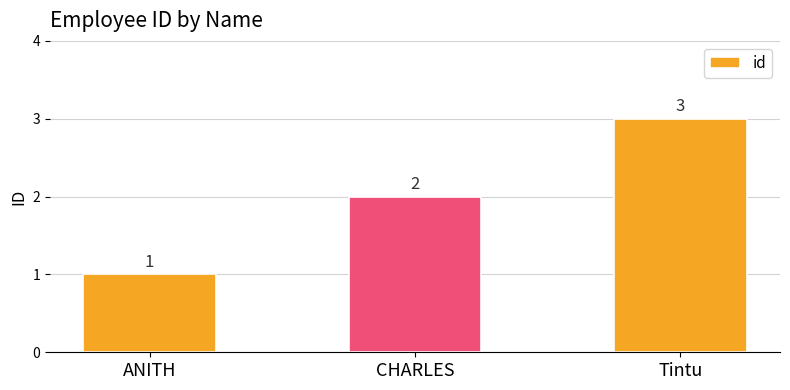

Is it true that the value at CHARLES is 3?

False